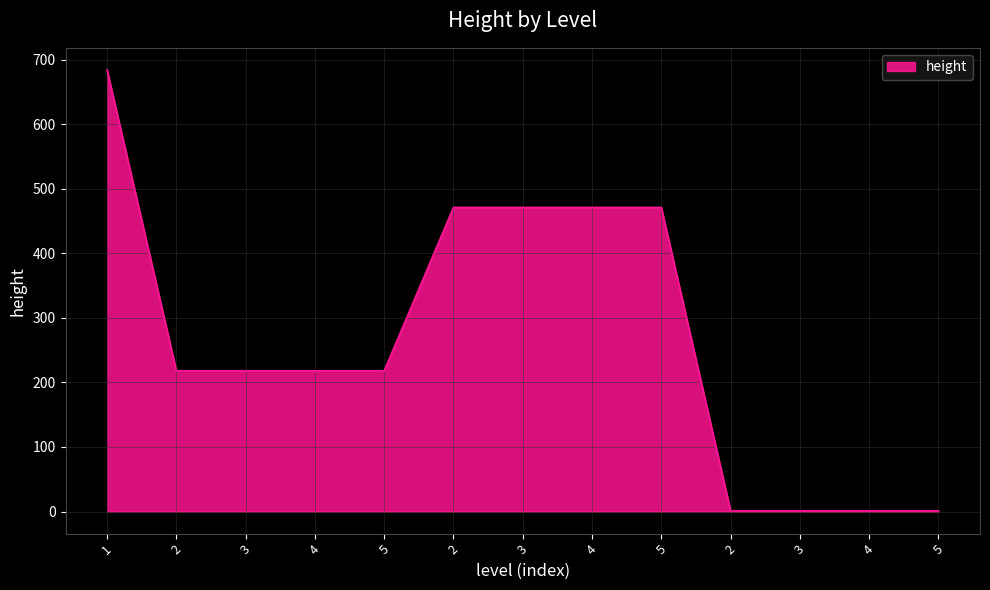

Rank the categories by value from lowest to highest.

2, 3, 4, 5, 2, 3, 4, 5, 2, 3, 4, 5, 1